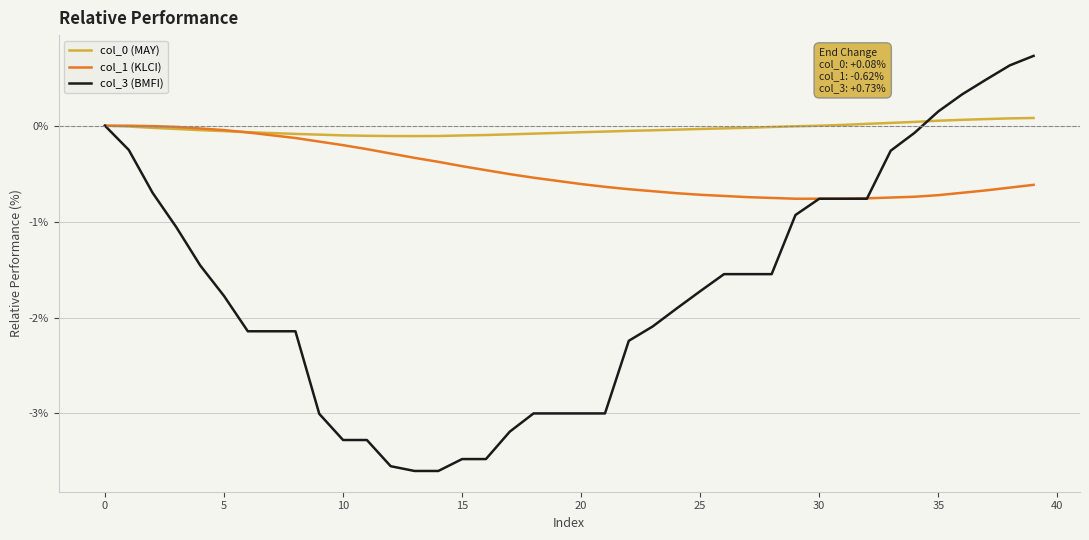

Which series has the widest spread of values?

col_3 (BMFI)